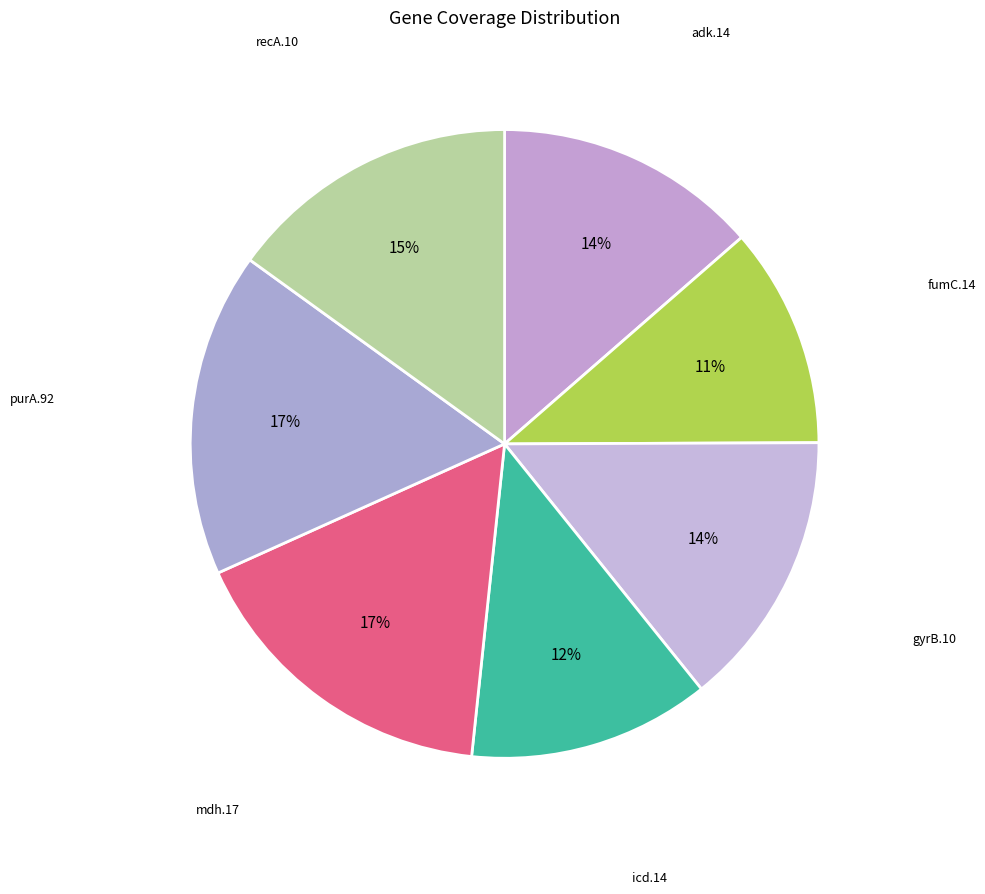

Does recA.10 account for over 50% of the chart?

No